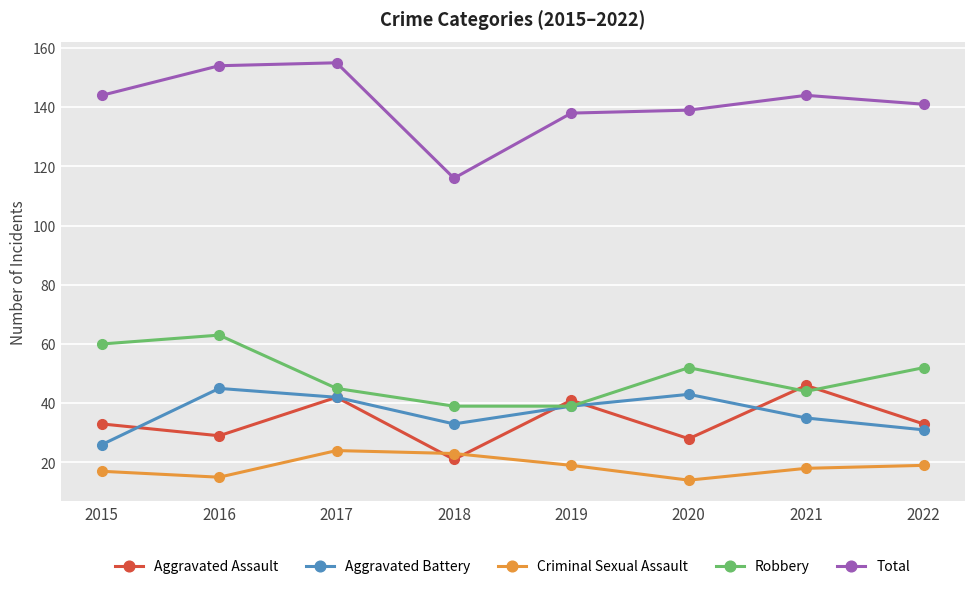

What is the value of the Criminal Sexual Assault point at the 8th from the left?

19